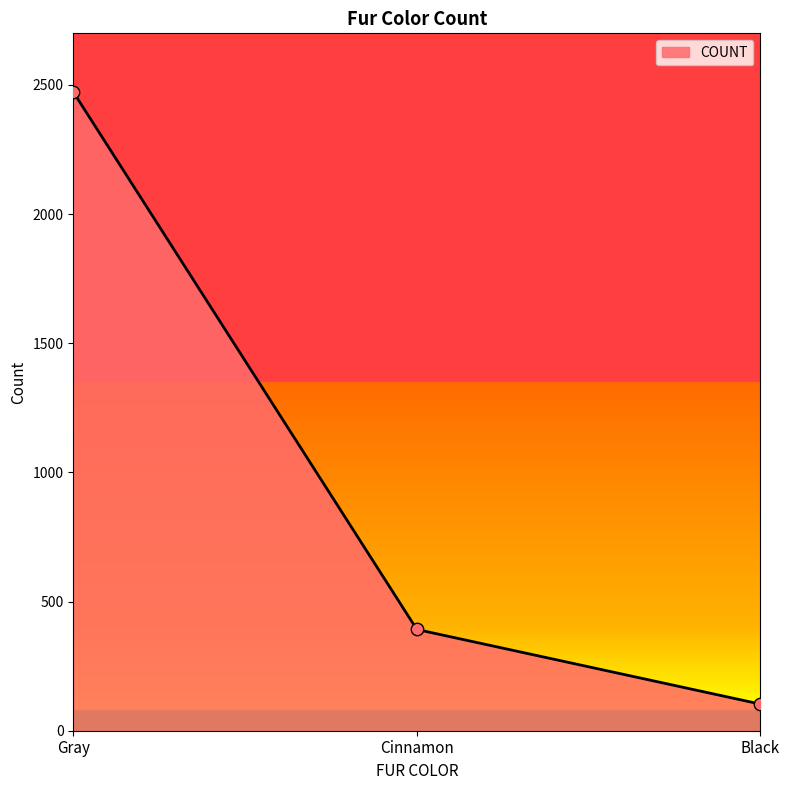

What is the change in value from Gray to Black?

-2370